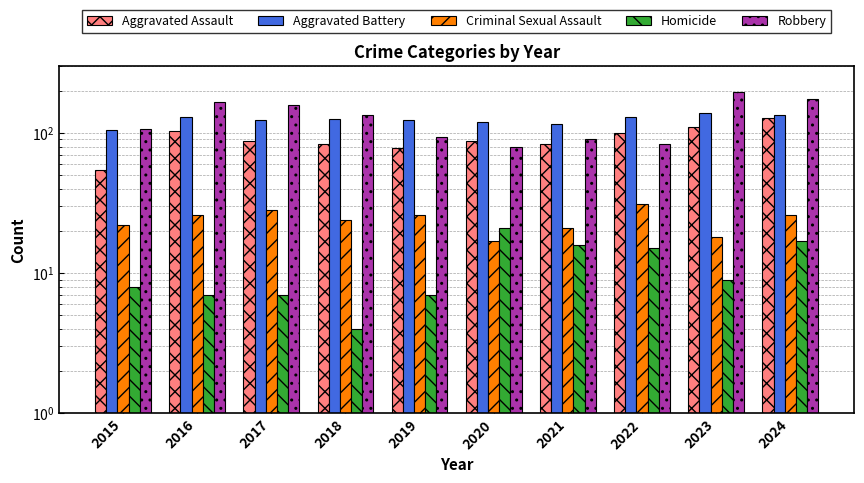

Where is Criminal Sexual Assault nearest to the value 24?

2018